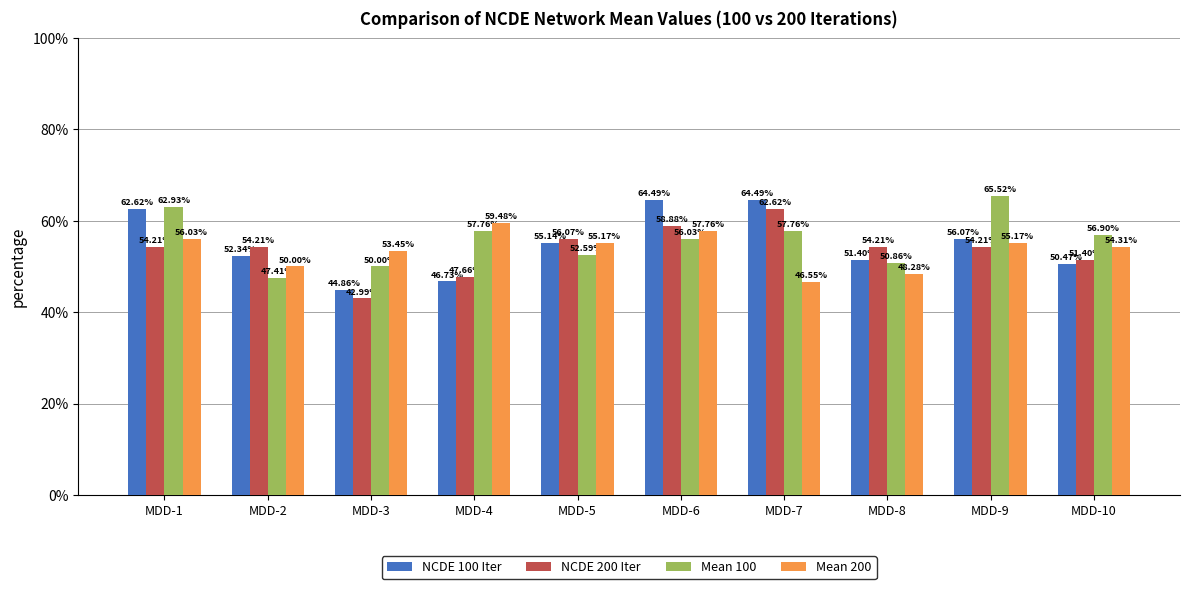

What is the maximum value shown in the chart?

65.5